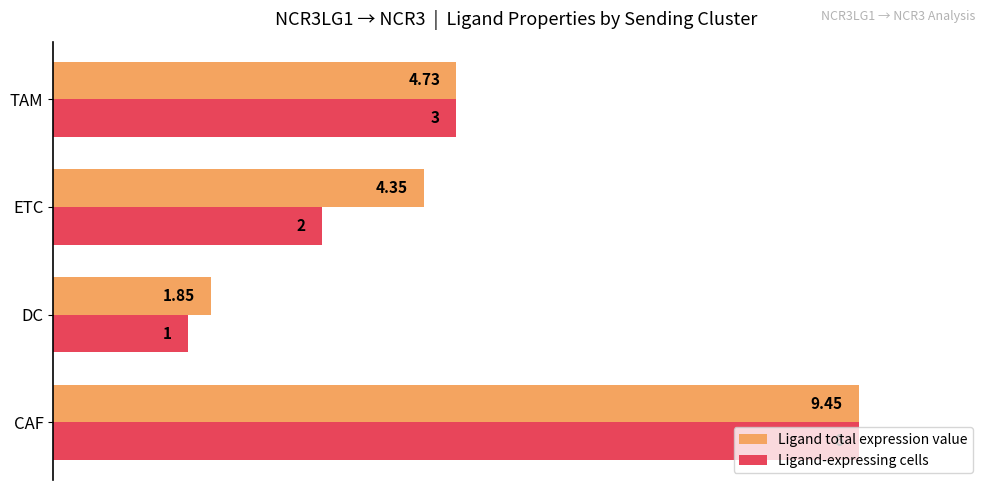

What are all the series names shown in the legend?

Ligand total expression value, Ligand-expressing cells